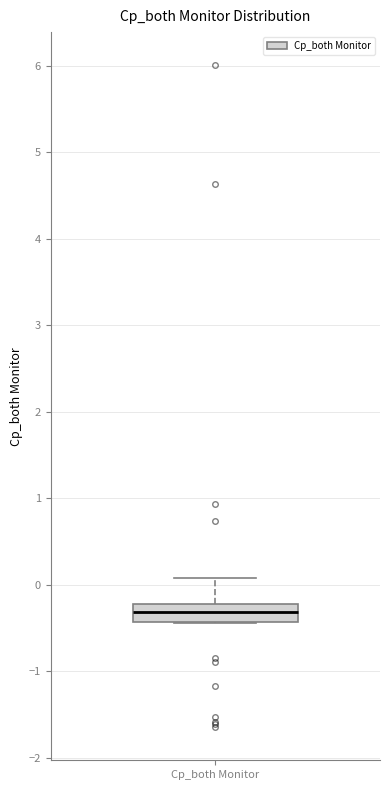

Where is the upper edge of the box for Cp_both Monitor on the y-axis? The values are not printed on the chart, so give them approximately, as read against the axis.

-0.2